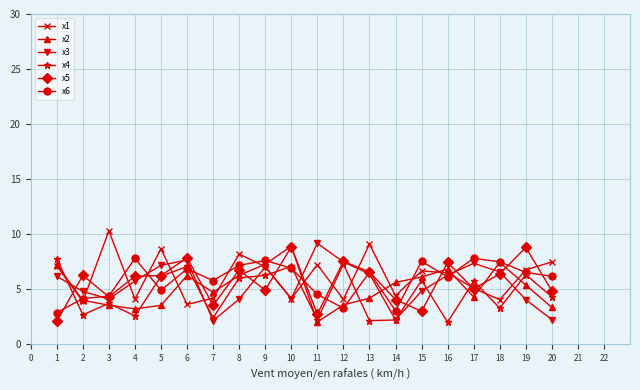

At which category does the chart reach its peak across all series?

3